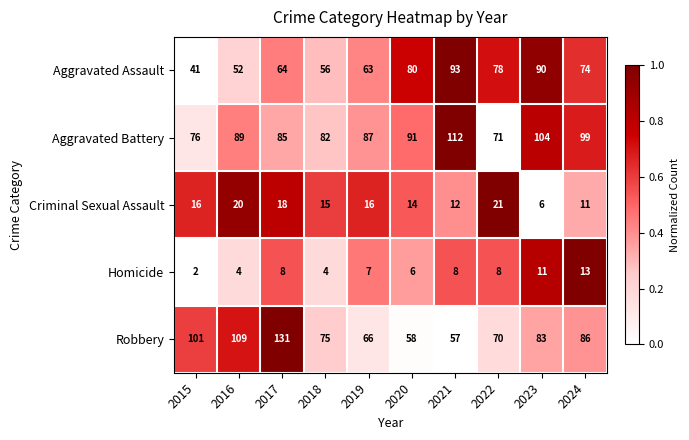

Rank the series by their maximum value, from highest to lowest.

Robbery, Aggravated Battery, Aggravated Assault, Criminal Sexual Assault, Homicide